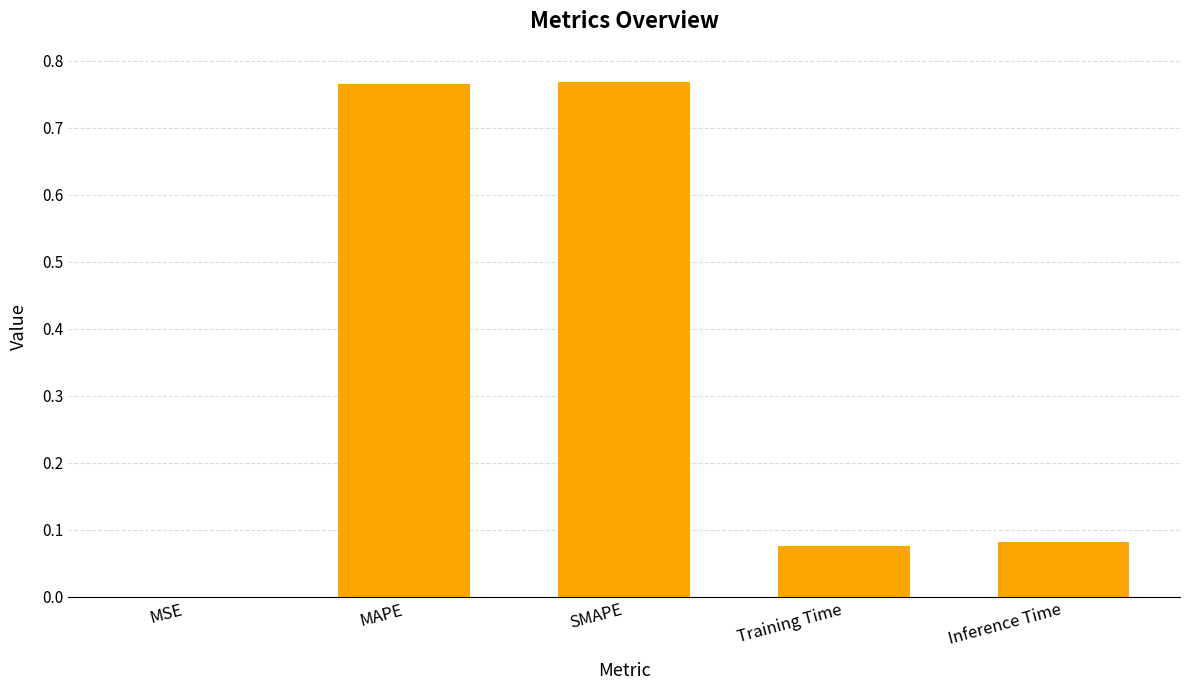

What is the change in value from SMAPE to Inference Time?

-0.7